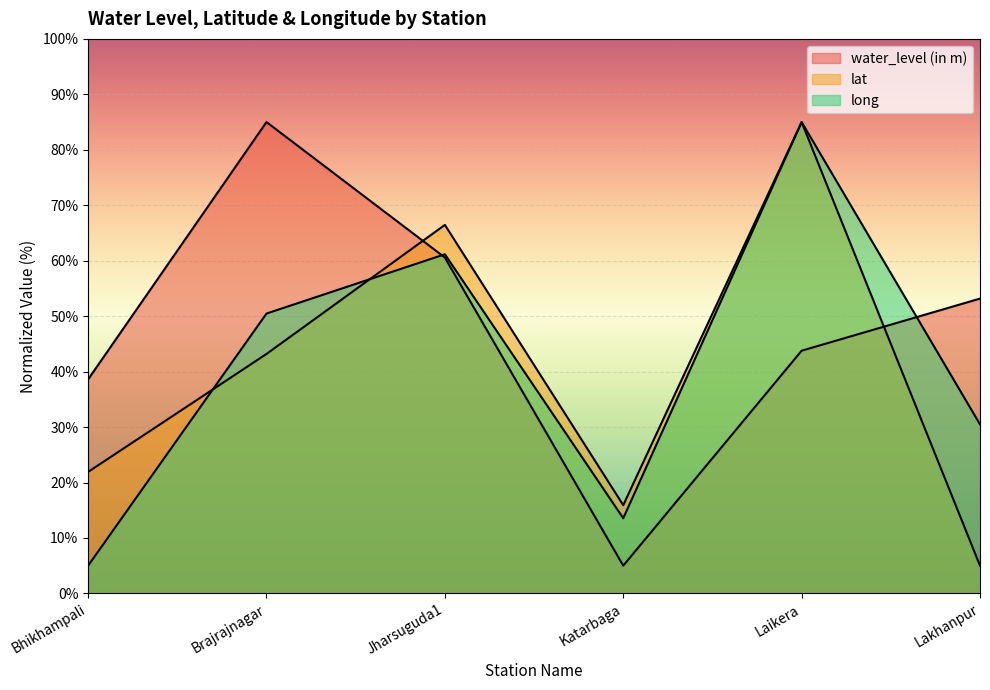

List the series in order of their peak value, lowest first.

water_level (in m), lat, long